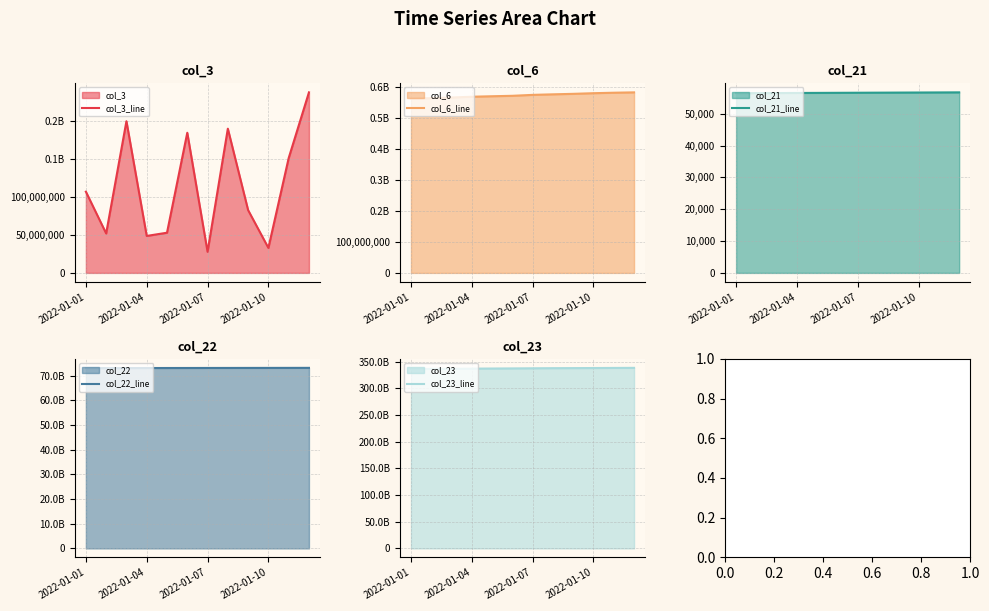

What is the difference between the maximum and minimum values in the col_22_line series?

100597856